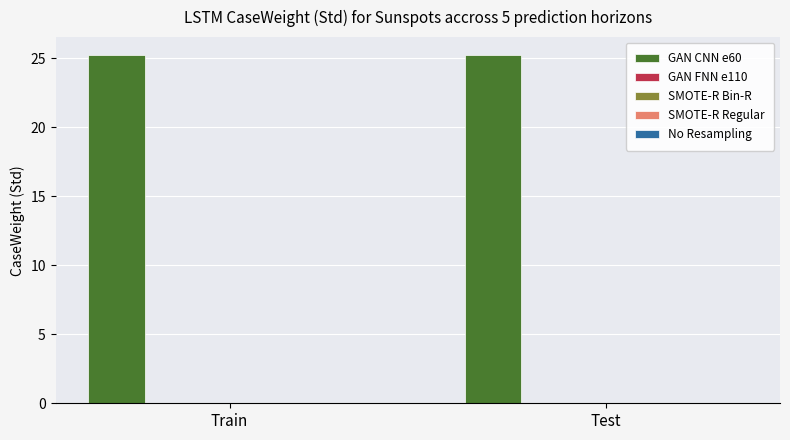

What is the sum of all GAN CNN e60 values?

50.6